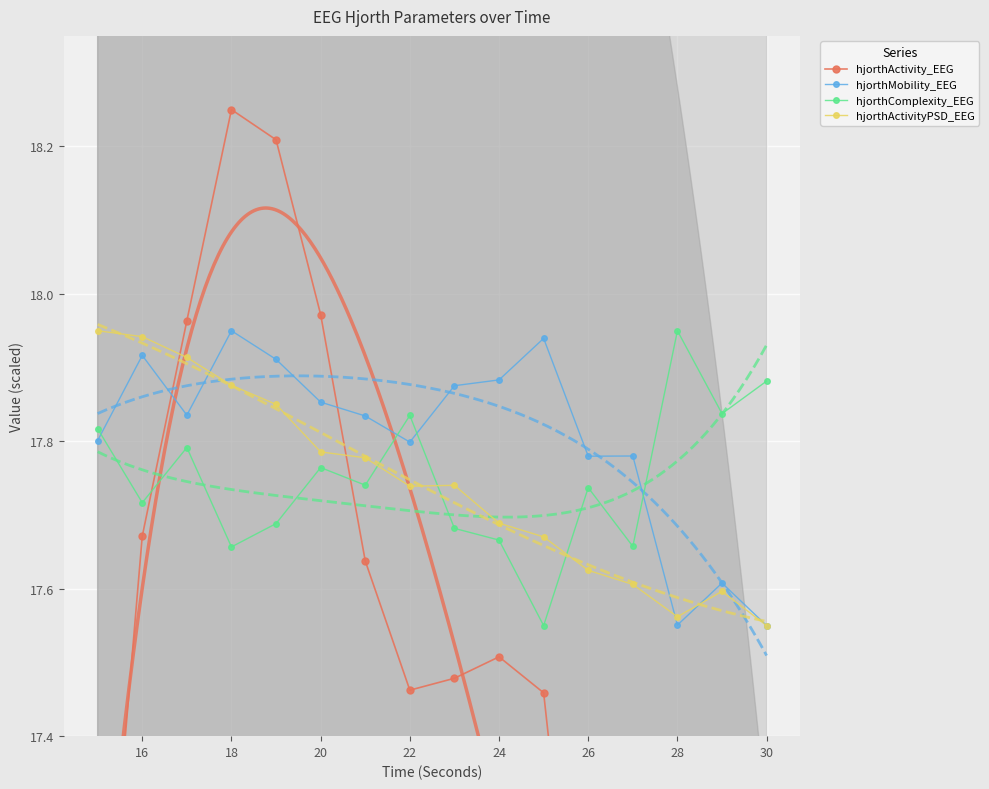

The value of hjorthComplexity_EEG at 28 is 25.4. True or false?

False